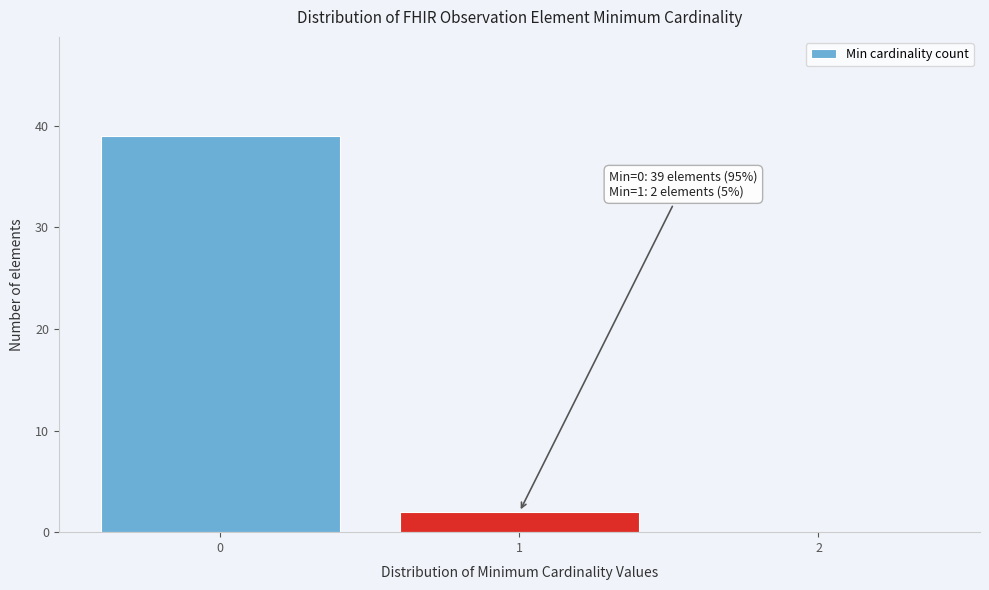

Reading right to left, list all the values displayed in this chart.

2=0	1=2	0=39